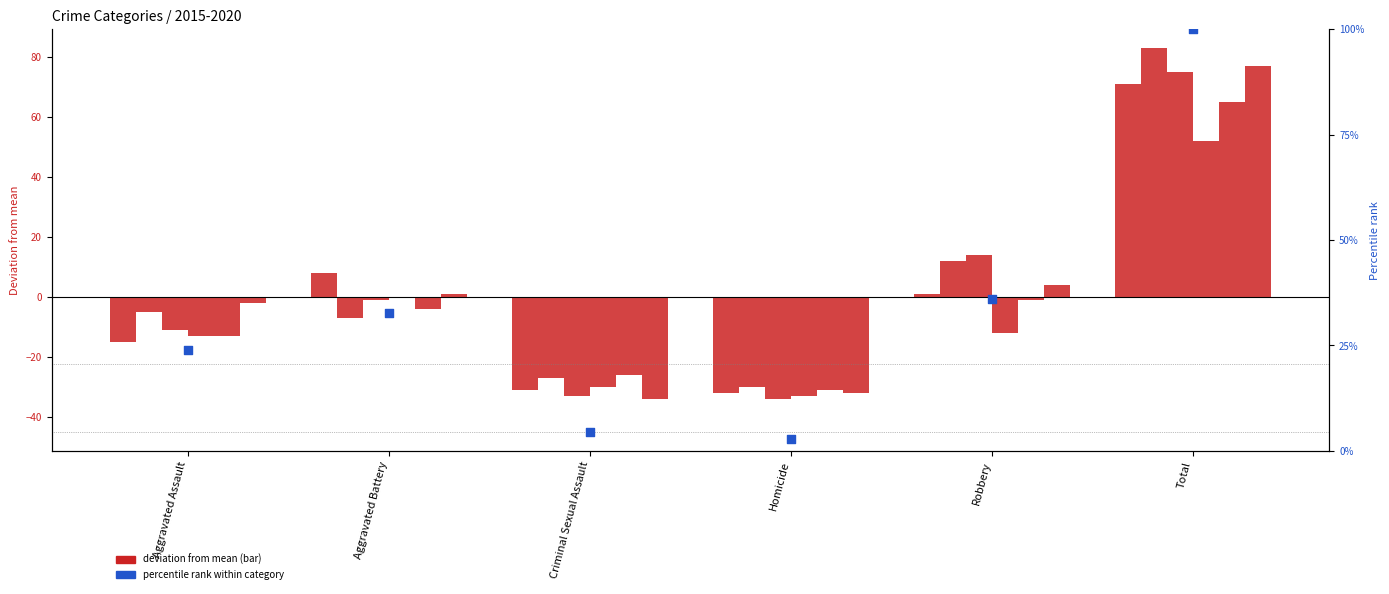

Between Aggravated Battery and Robbery, which is larger?

Robbery